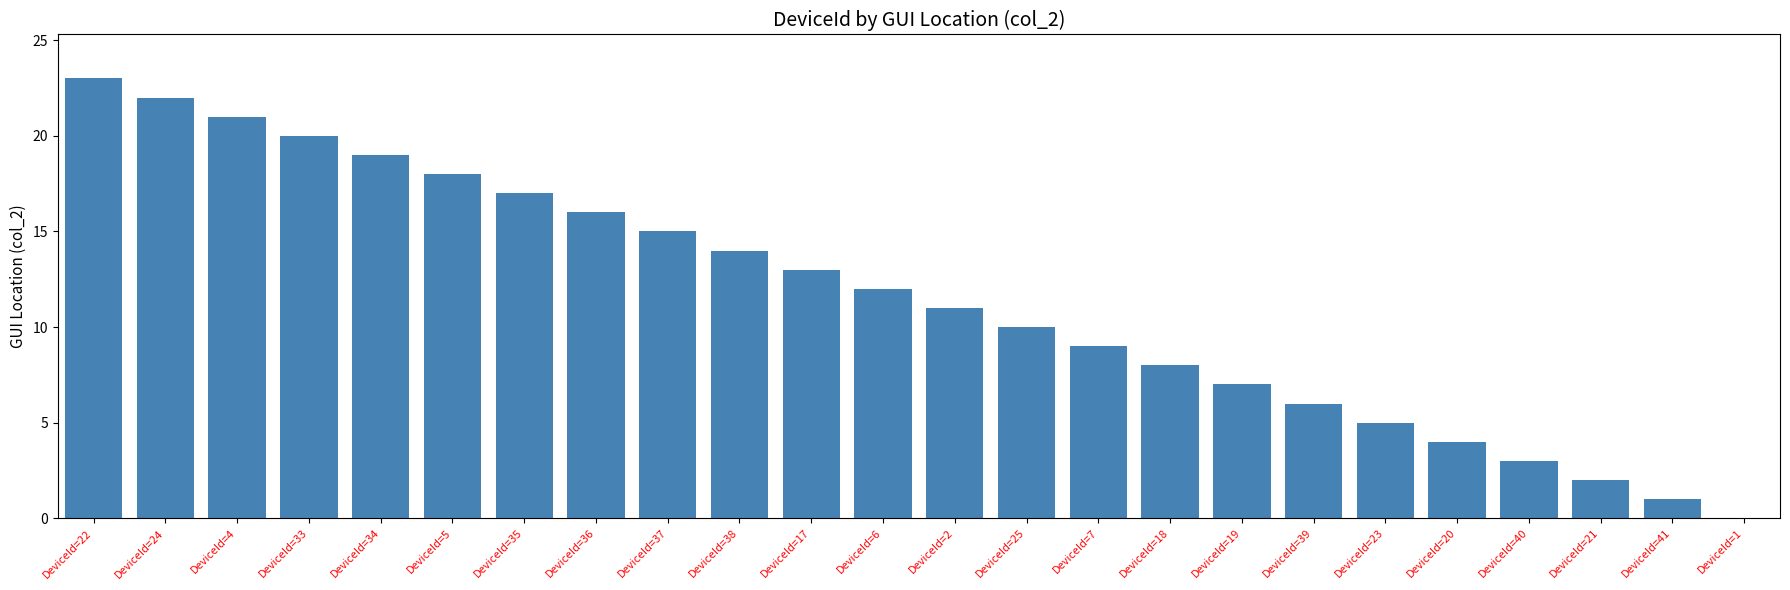

Which category has the highest value across all series?

DeviceId=22